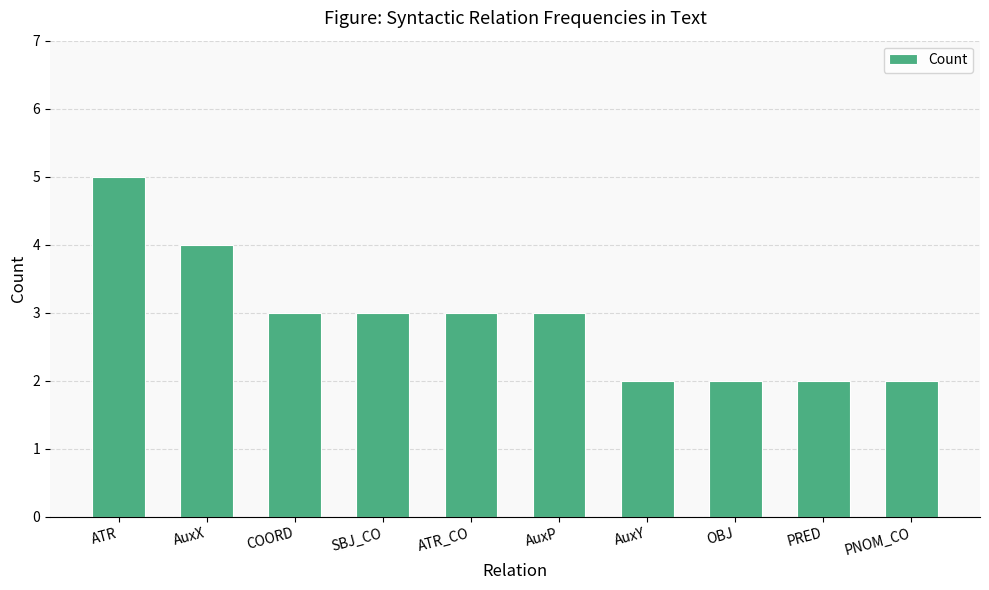

What position from the left is PRED?

9